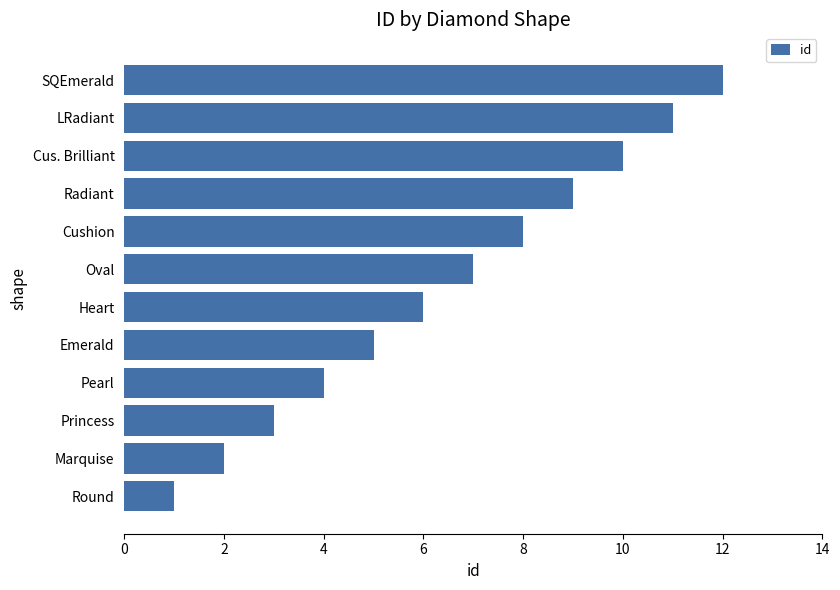

Are the bars horizontal?

Yes